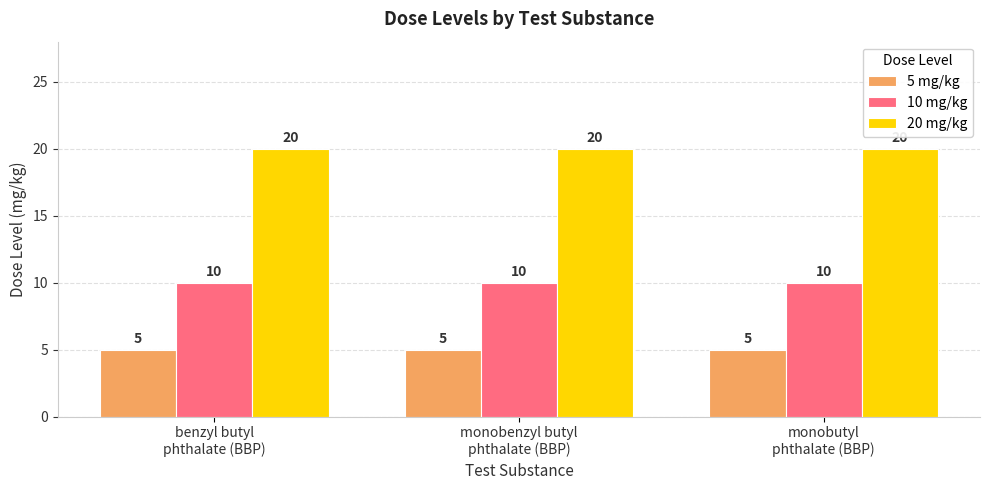

Are the bars horizontal?

No